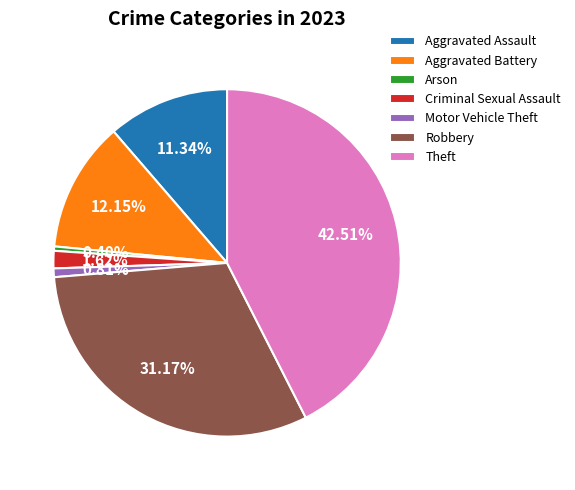

How many slices are in this pie chart?

7